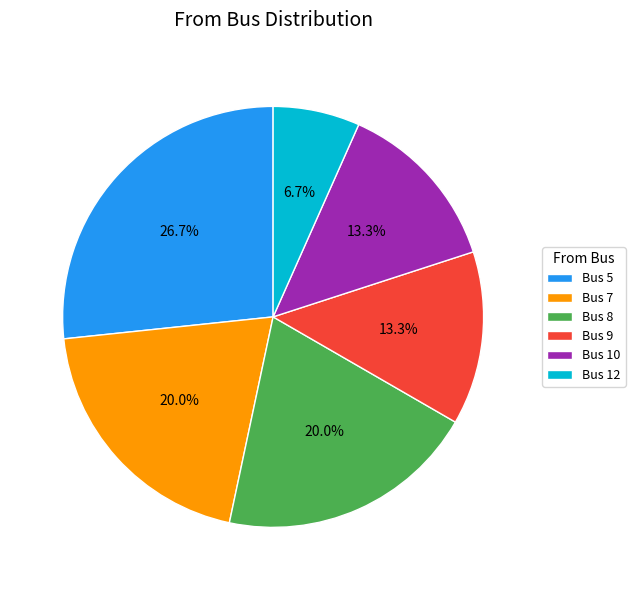

Between Bus 8 and Bus 12, which is larger?

Bus 8